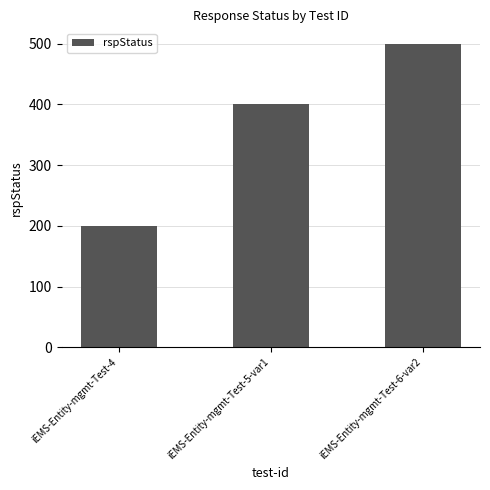

What is the value of the 3rd bar from the left?

500